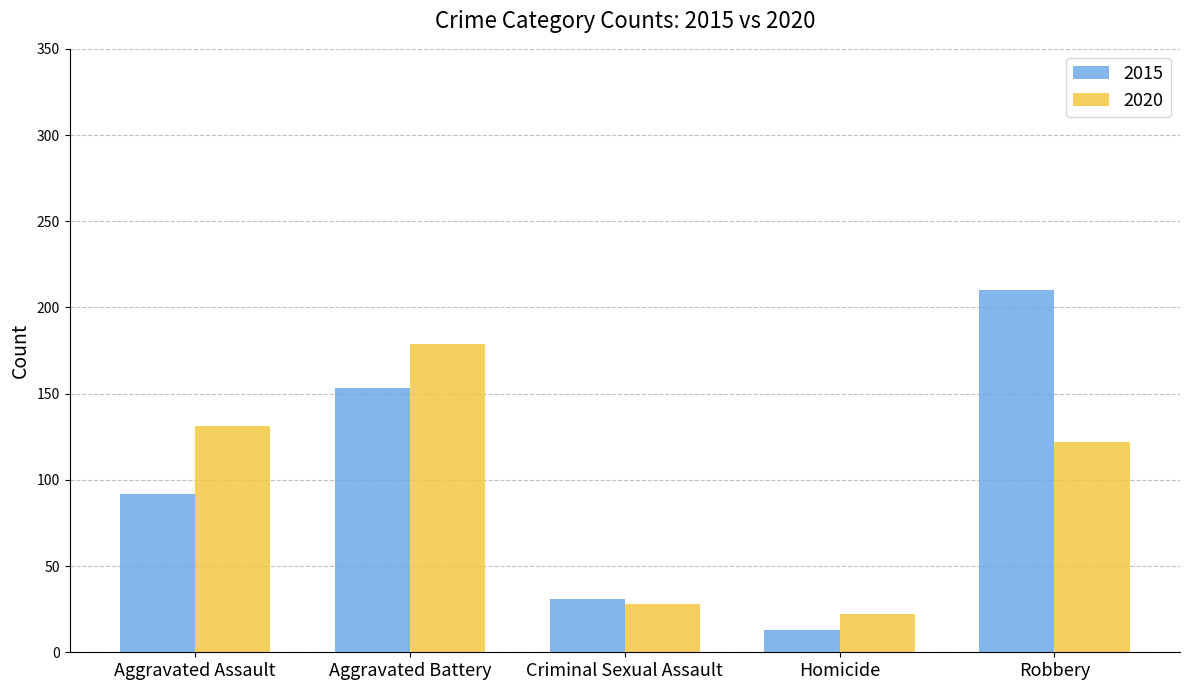

Which category has the lowest value across all series?

Homicide